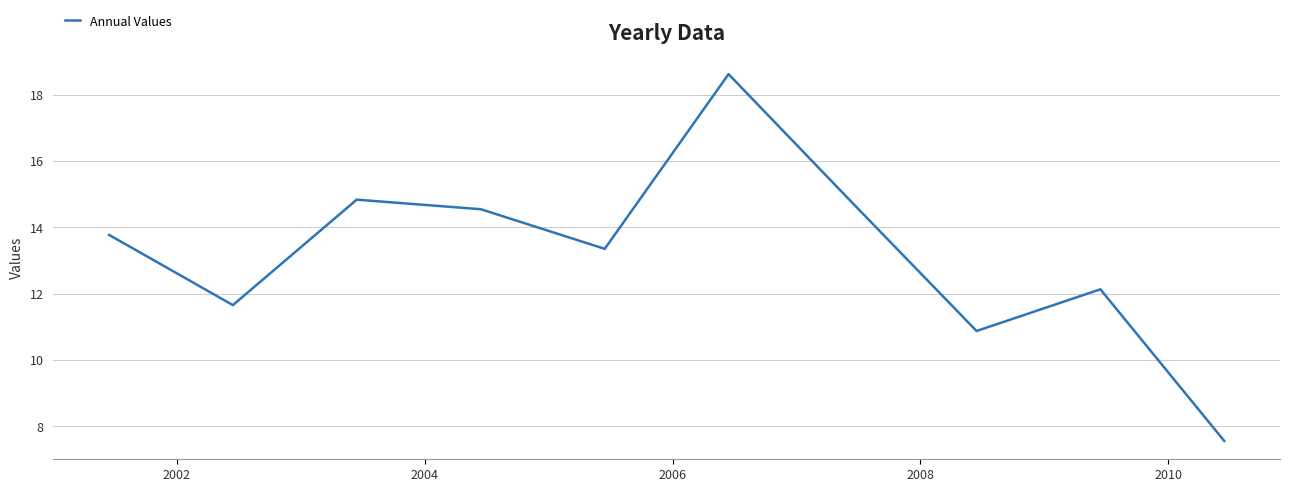

What is the smallest value displayed?

7.6